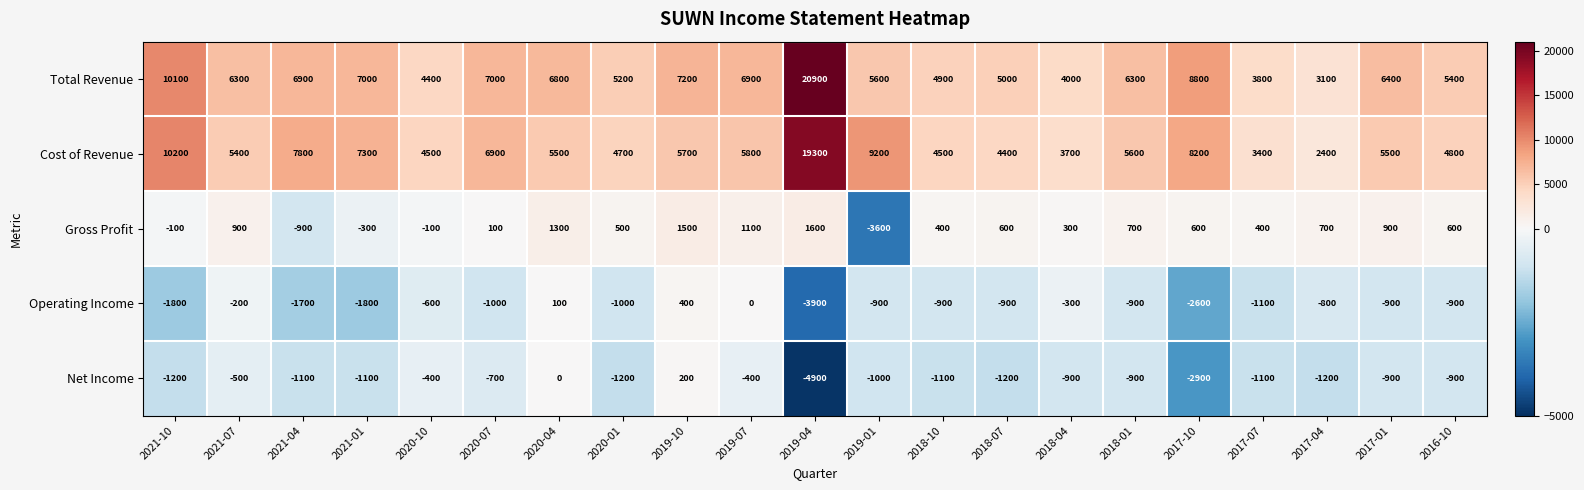

Rank the series by their maximum value, from lowest to highest.

Net Income, Operating Income, Gross Profit, Cost of Revenue, Total Revenue